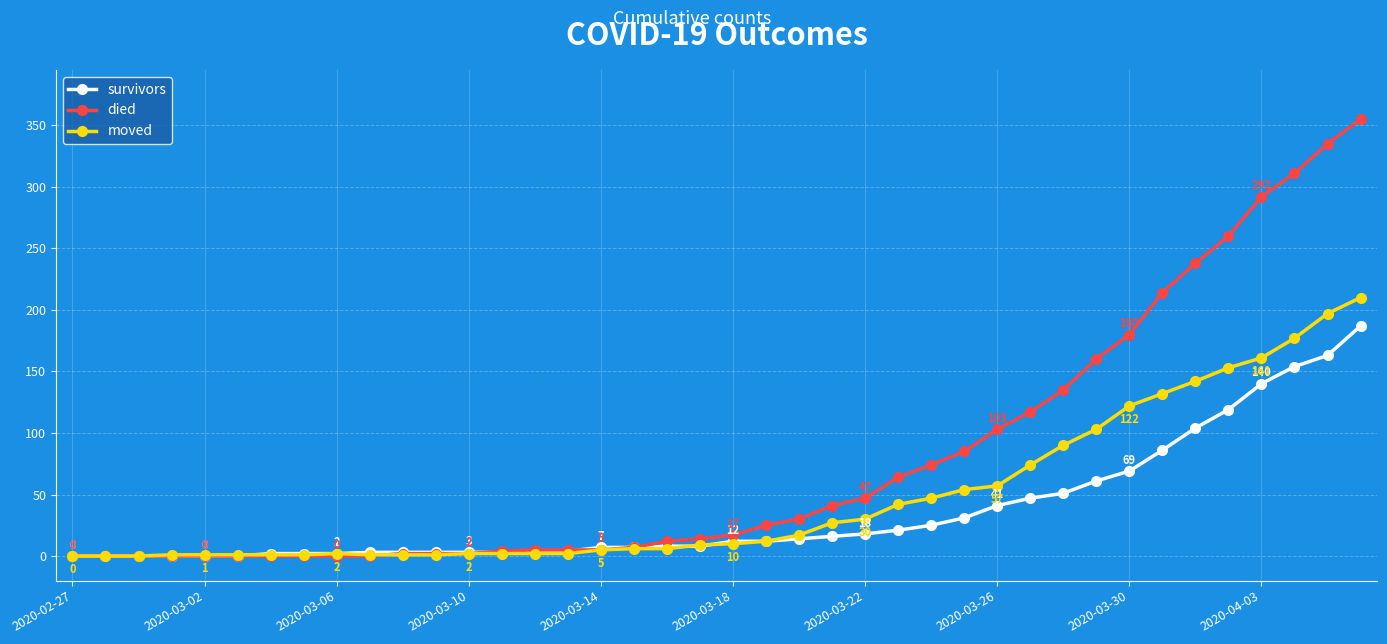

What is the highest value of the survivors series?

187